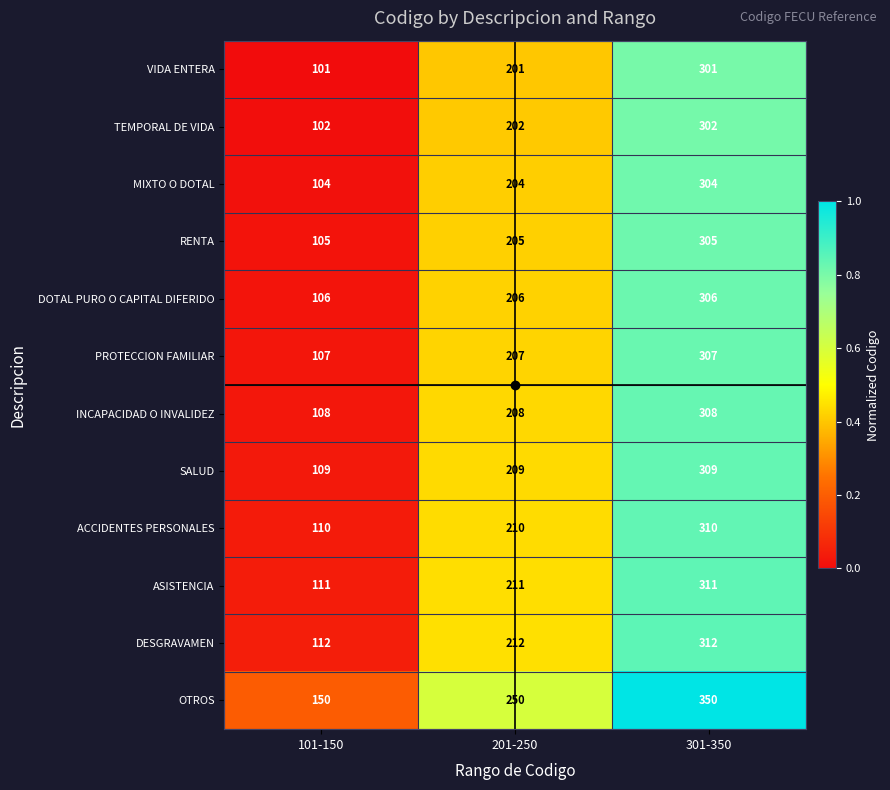

What is the difference between the highest and lowest values at 301-350?

49